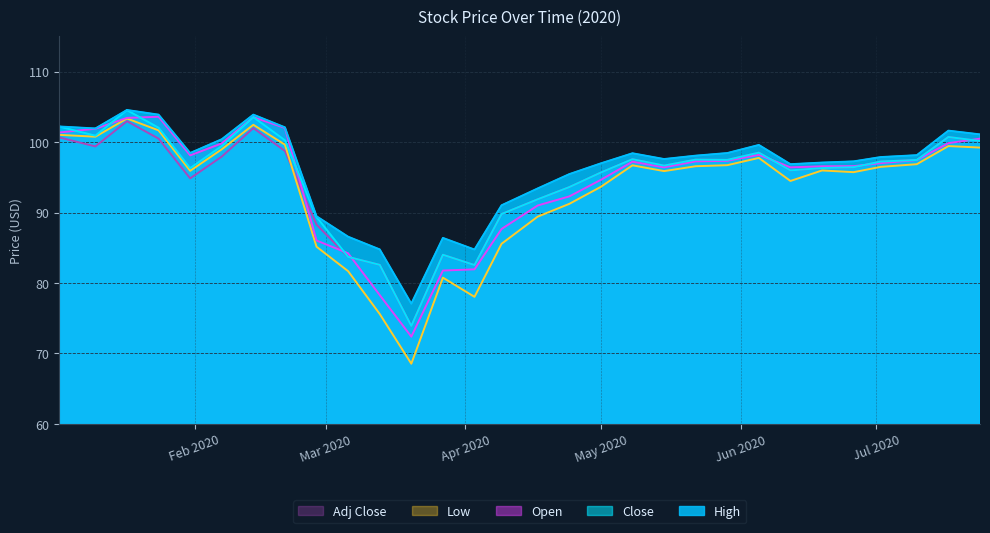

Does the chart display data point markers on the line(s)?

No